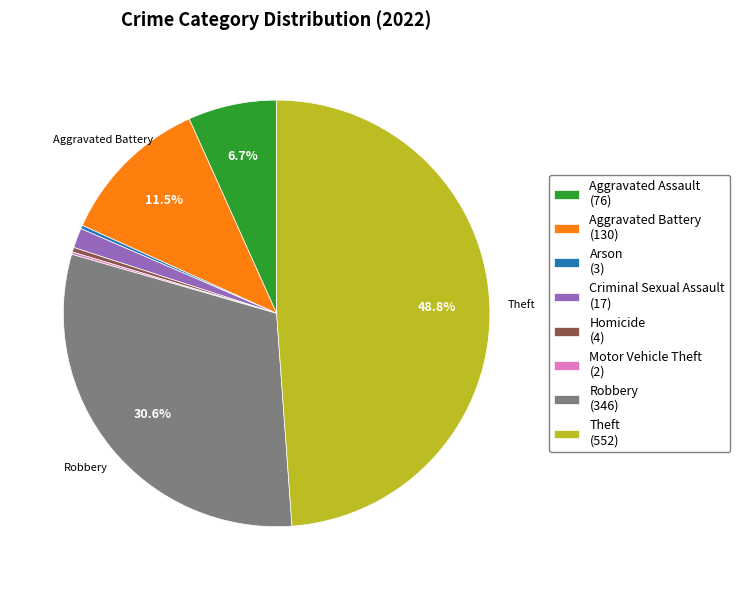

Which has a higher value, Homicide (4) or Criminal Sexual Assault (17)?

Criminal Sexual Assault (17)